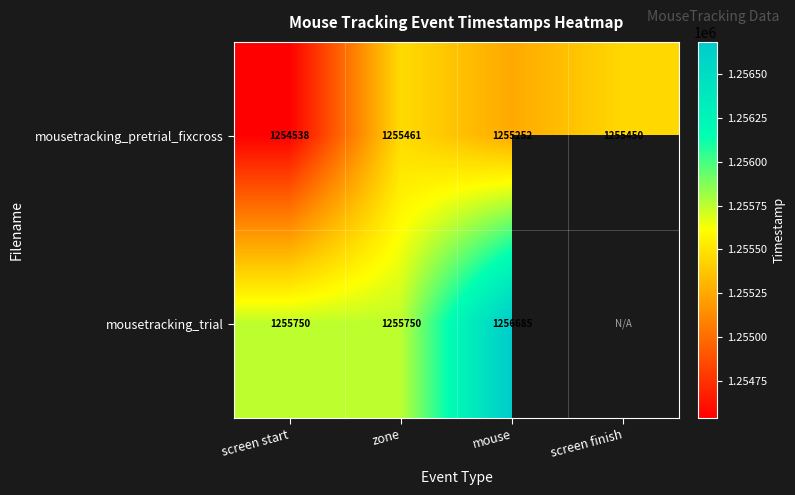

At which label does mousetracking_pretrial_fixcross reach its minimum?

screen start